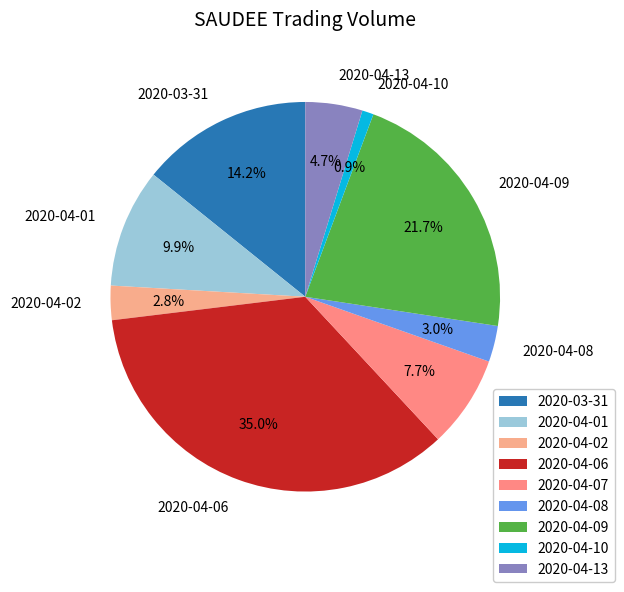

To the nearest percent, what percentage of the pie is 2020-04-02?

3%